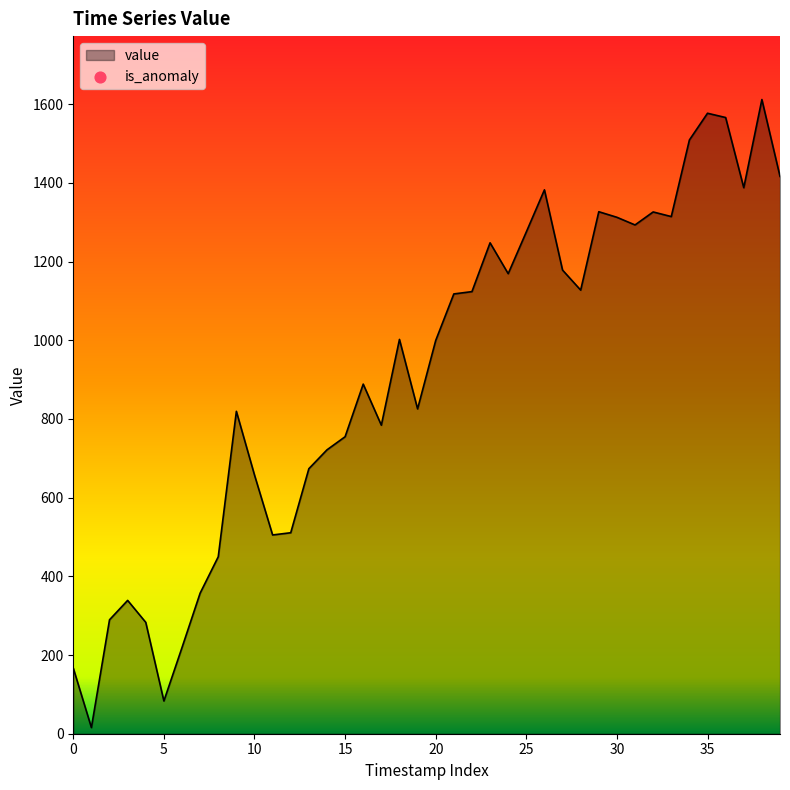

What is the greatest value displayed?

1611.9